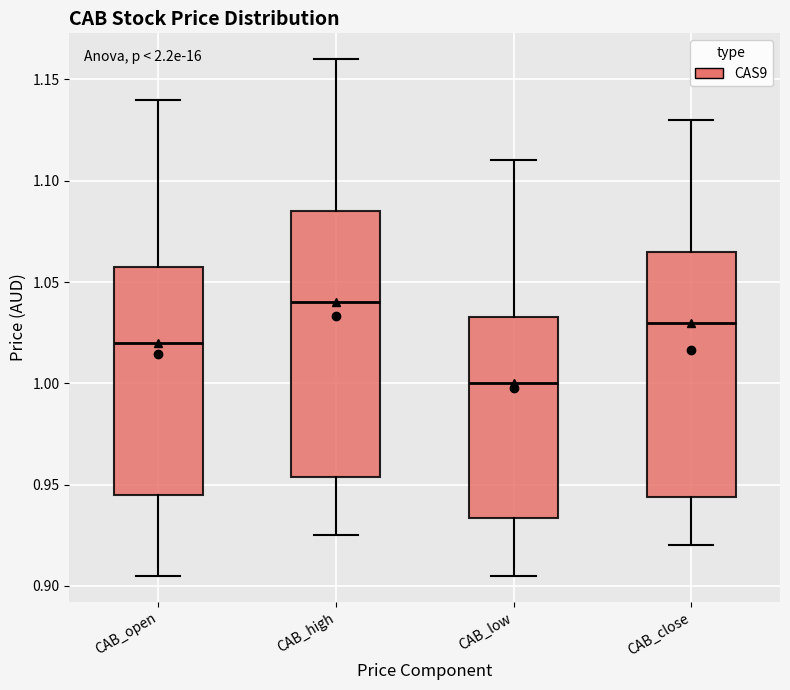

Which box is the tallest, from its lower edge to its upper edge?

CAB_high